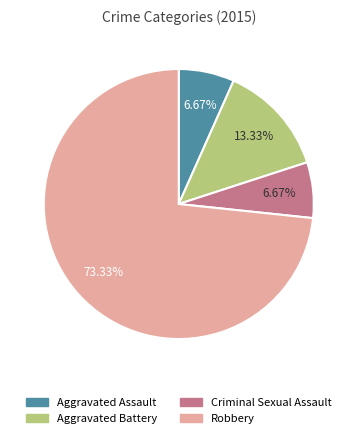

To the nearest percent, what is the difference between the Aggravated Battery and Aggravated Assault slice percentages?

7%